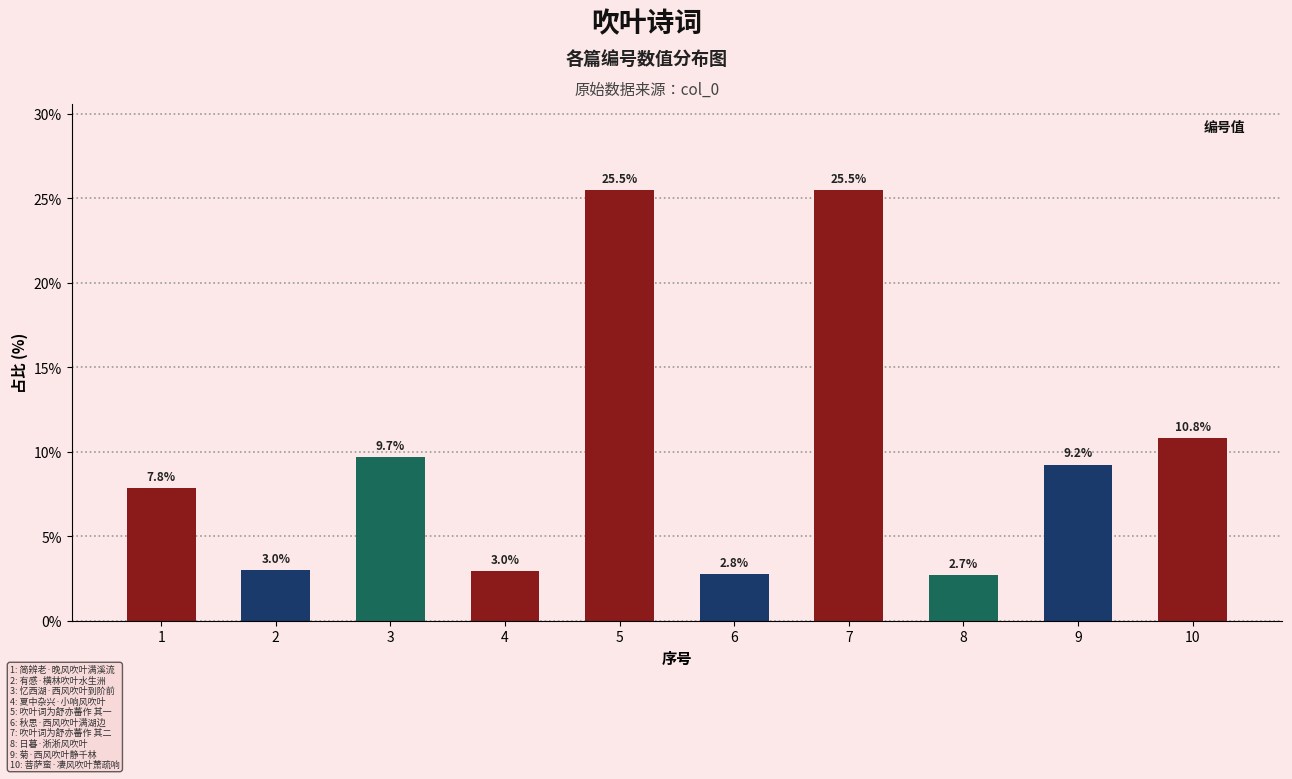

What is the approximate value at 5?

25.5